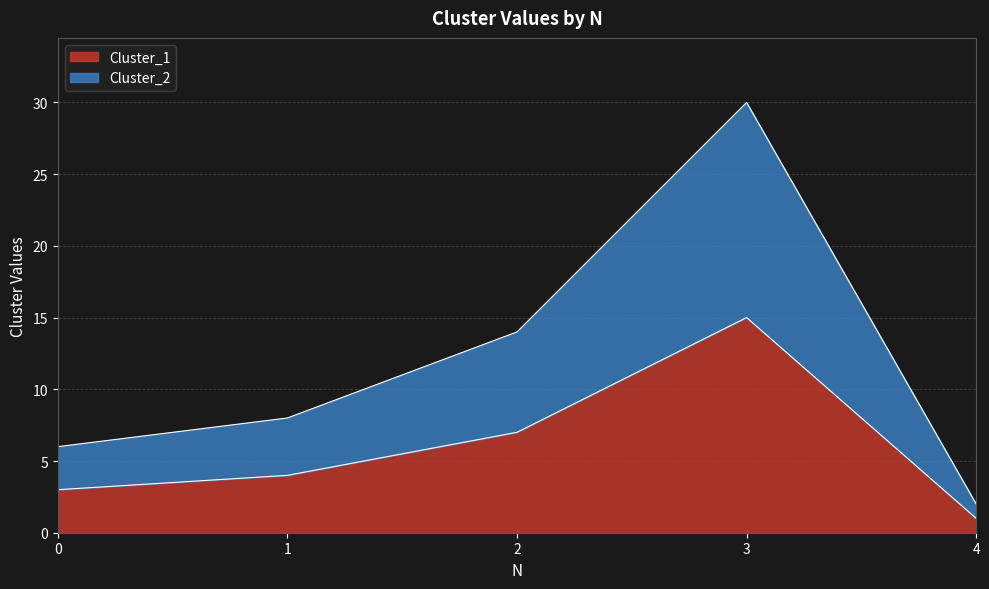

List the series in order of their peak value, highest first.

Cluster_2, Cluster_1